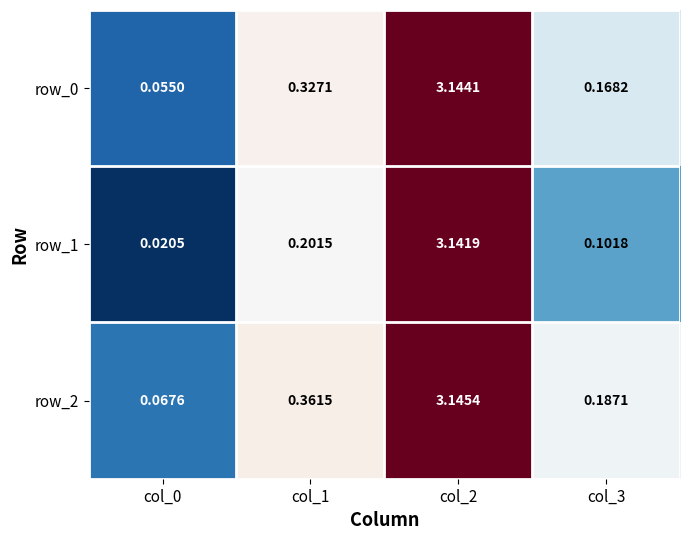

Is the value of row_1 at col_0 greater than the value of row_0 at col_1?

No